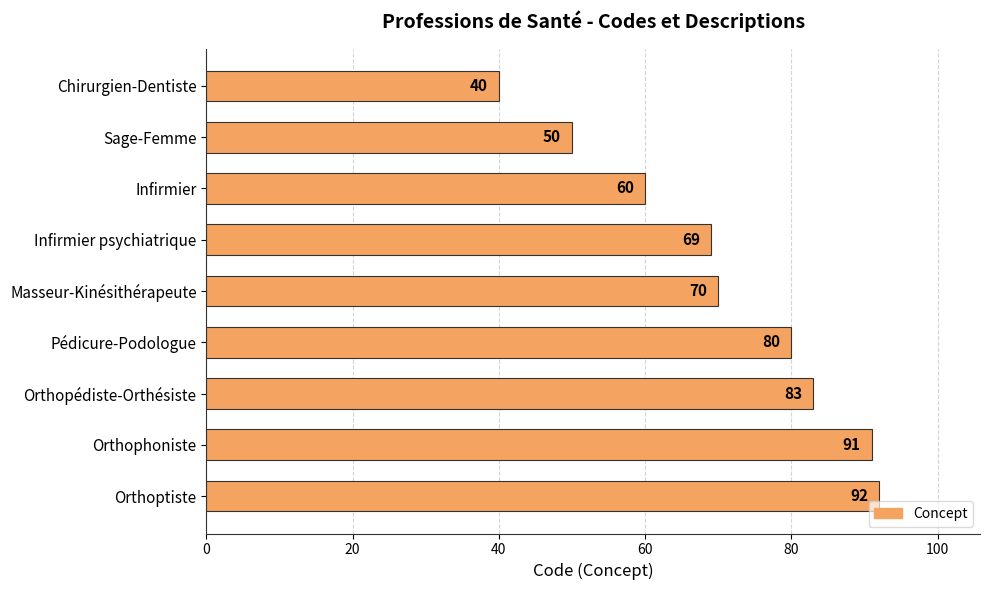

Which has a higher value, Pédicure-Podologue or Sage-Femme?

Pédicure-Podologue